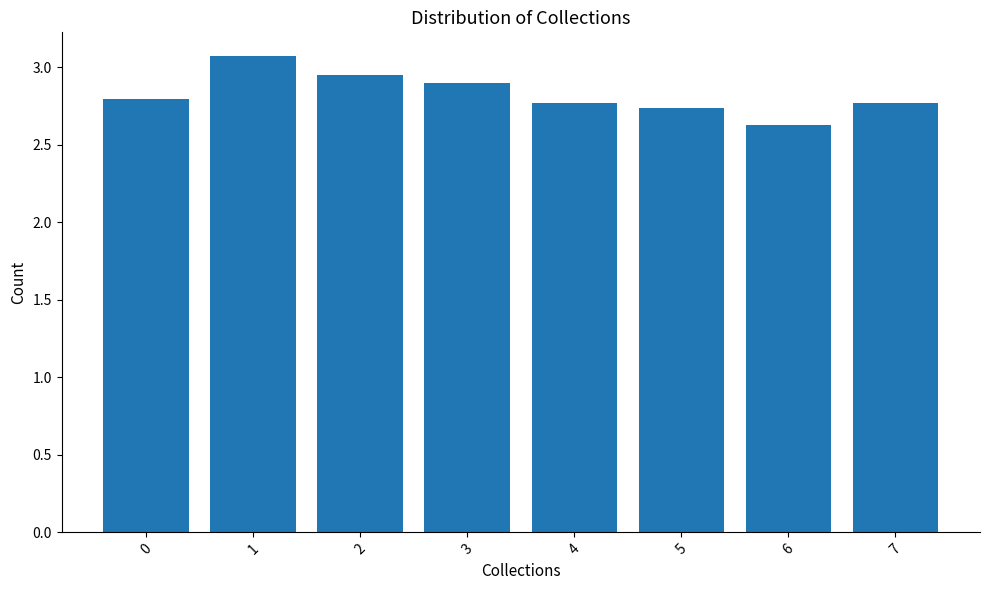

Where is the data nearest to the value 2?

6